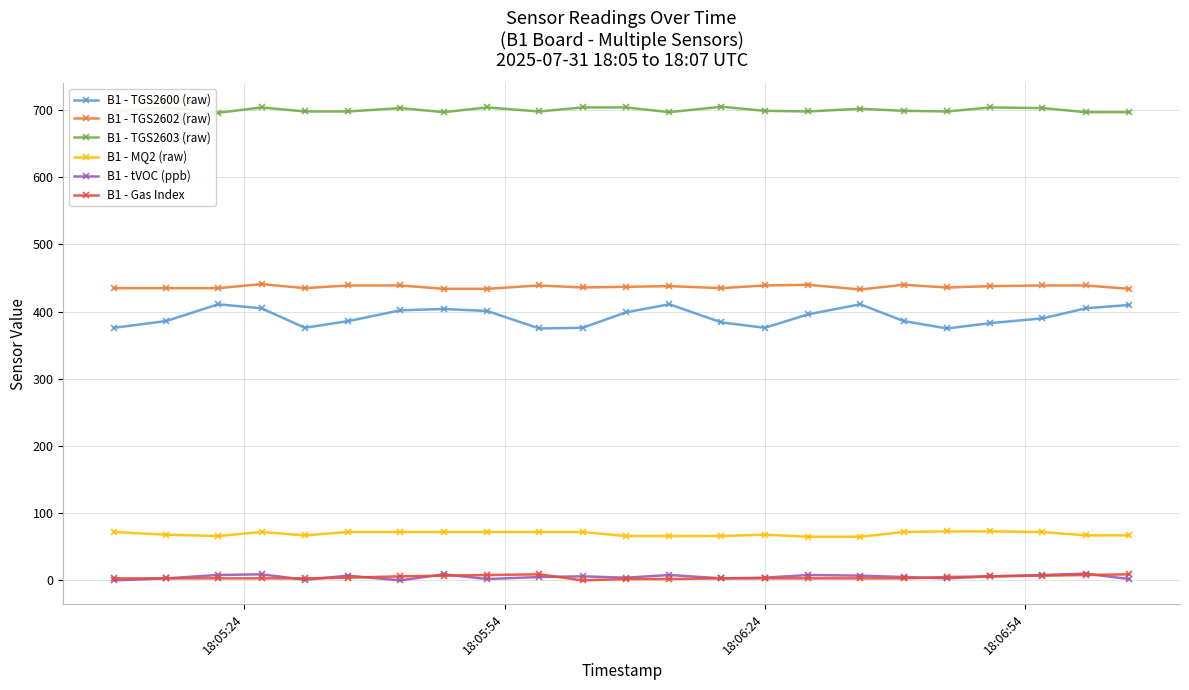

Which series has the largest total across all categories?

B1 - TGS2603 (raw)